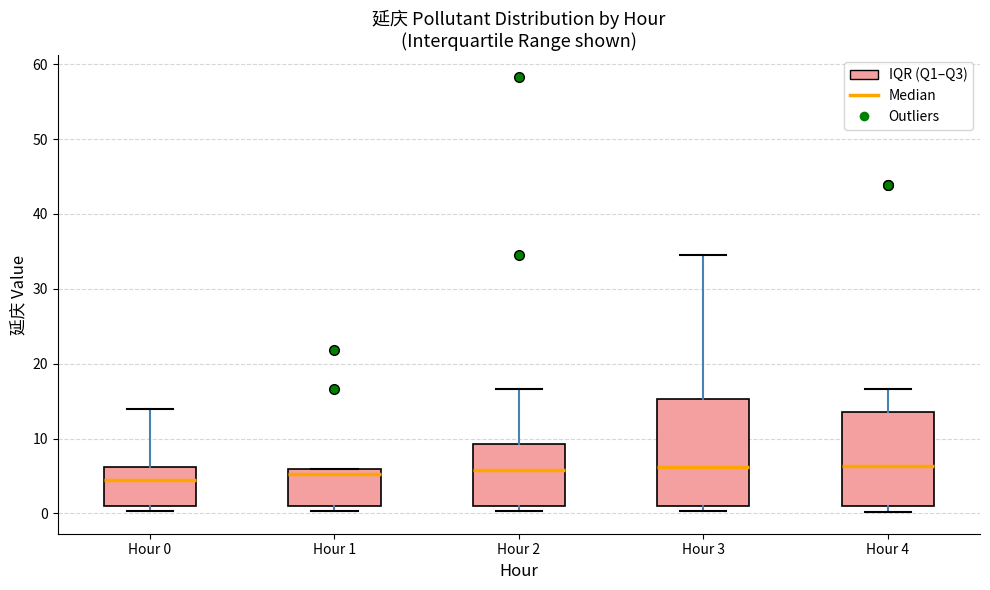

Reading left to right, read every box against the y-axis: the position of its median line, the range the box covers, and the ends of its whiskers. The values are not printed on the chart, so give them approximately, as read against the axis.

Hour 0: median 5, box 1 to 6, whiskers 0 to 14
Hour 1: median 5, box 1 to 6, whiskers 0 to 6
Hour 2: median 6, box 1 to 9, whiskers 0 to 17
Hour 3: median 6, box 1 to 15, whiskers 0 to 35
Hour 4: median 6, box 1 to 14, whiskers 0 to 17